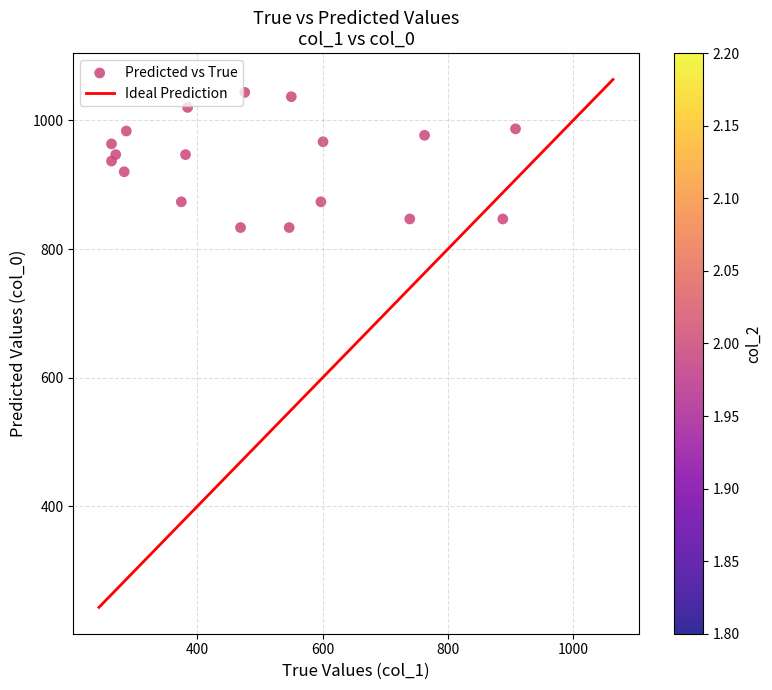

What is the range of X values (max minus min)?

644.6